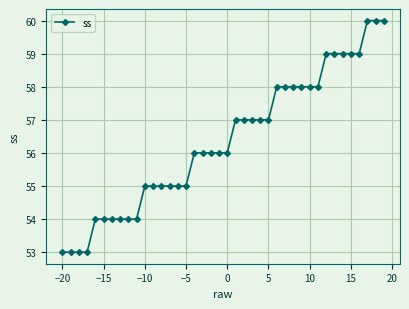

Reading right to left, list all the values displayed in this chart.

60	60	60	59	59	59	59	59	58	58	58	58	58	58	57	57	57	57	57	56	56	56	56	56	55	55	55	55	55	55	54	54	54	54	54	54	53	53	53	53